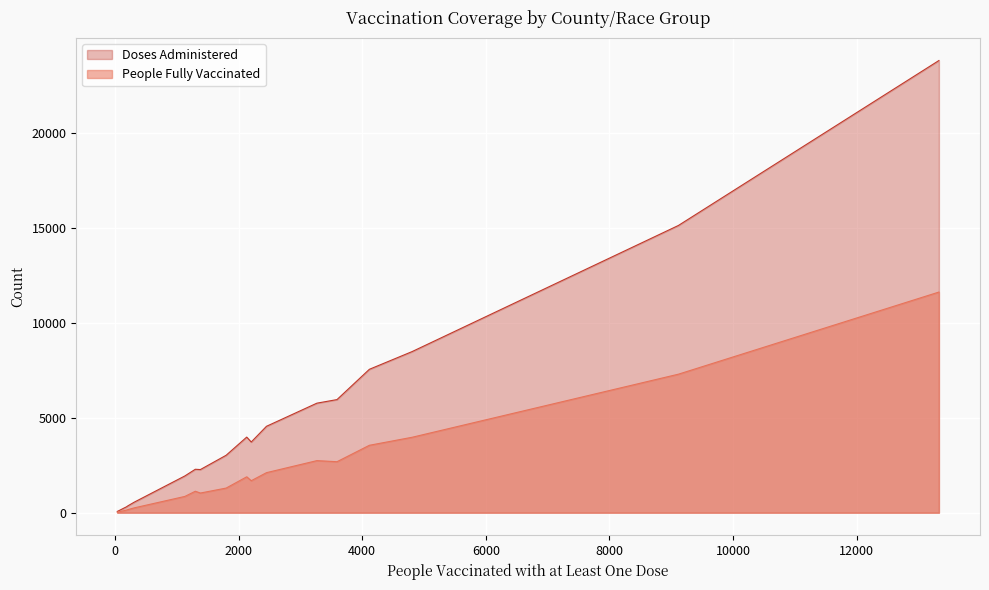

What is the highest value of the People Fully Vaccinated series?

11608